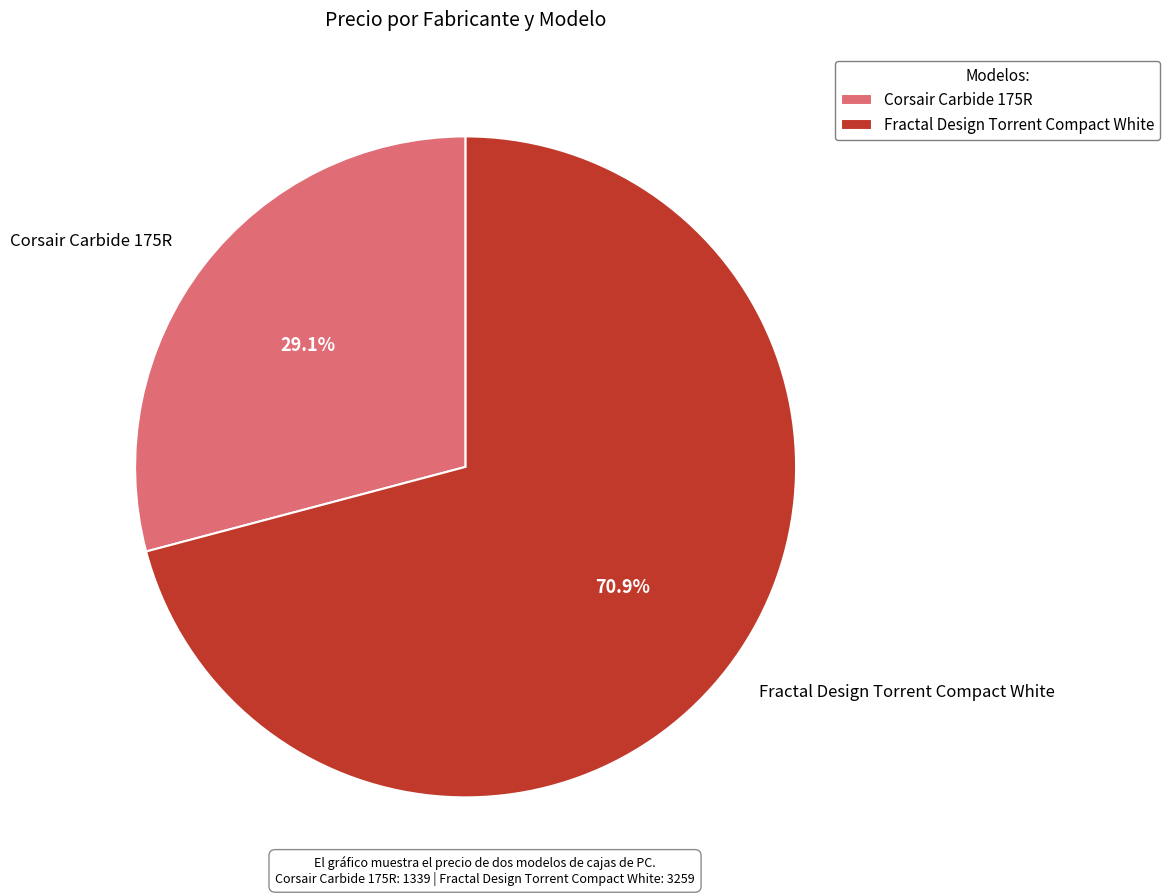

Which slice is the largest?

Fractal Design Torrent Compact White